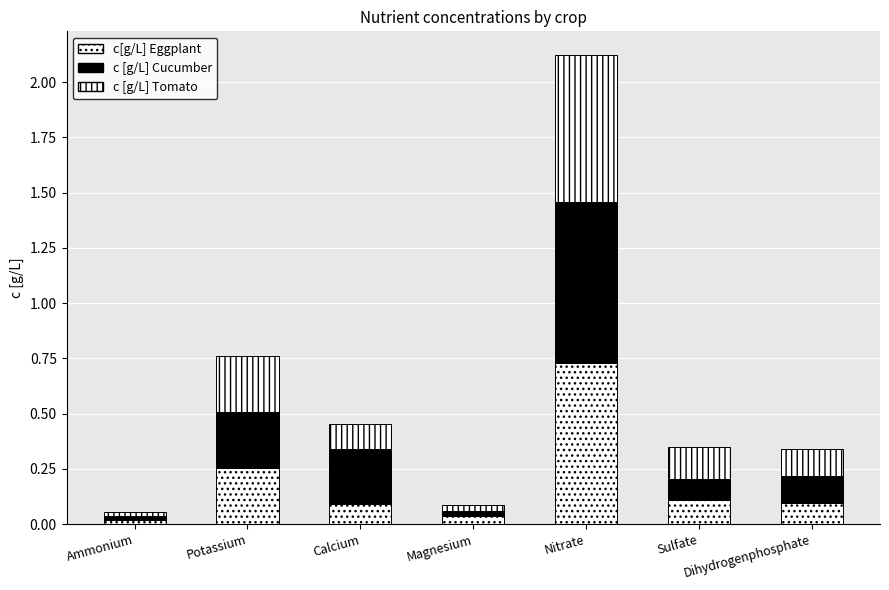

What is the sum of the c [g/L] Cucumber values at Nitrate and Magnesium?

0.8